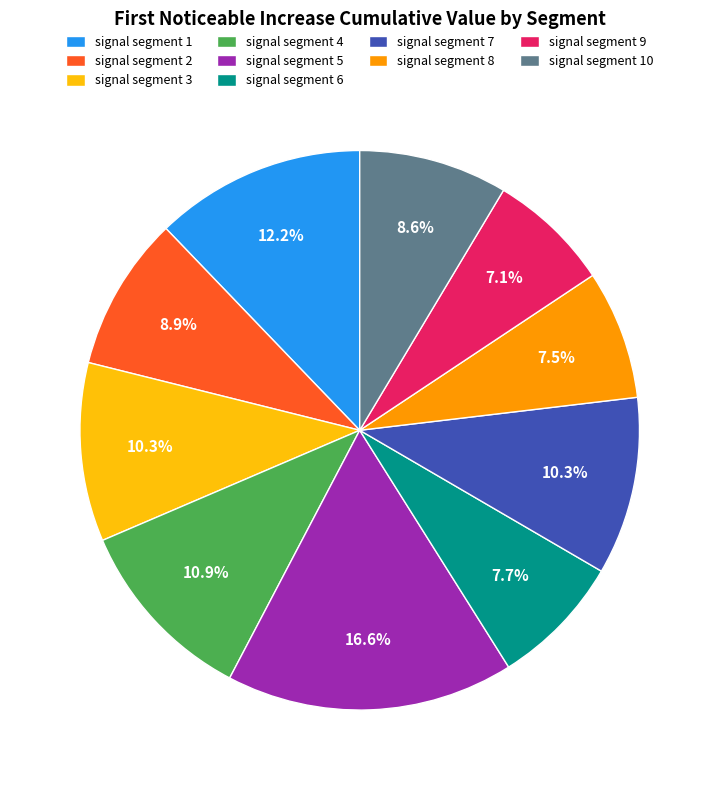

Which category has the biggest portion of the pie?

signal segment 5